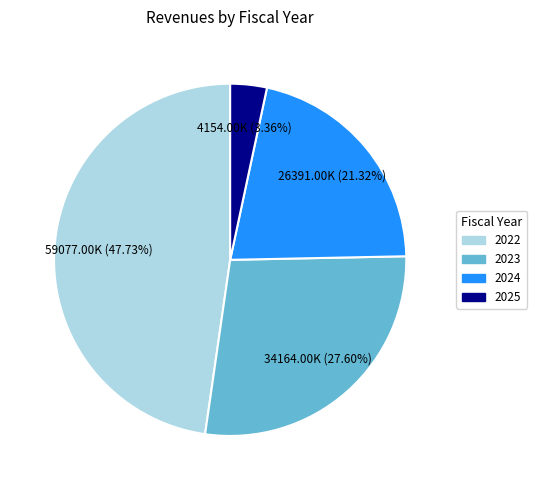

Do 2023 and 2022 together represent more than half of the pie?

Yes